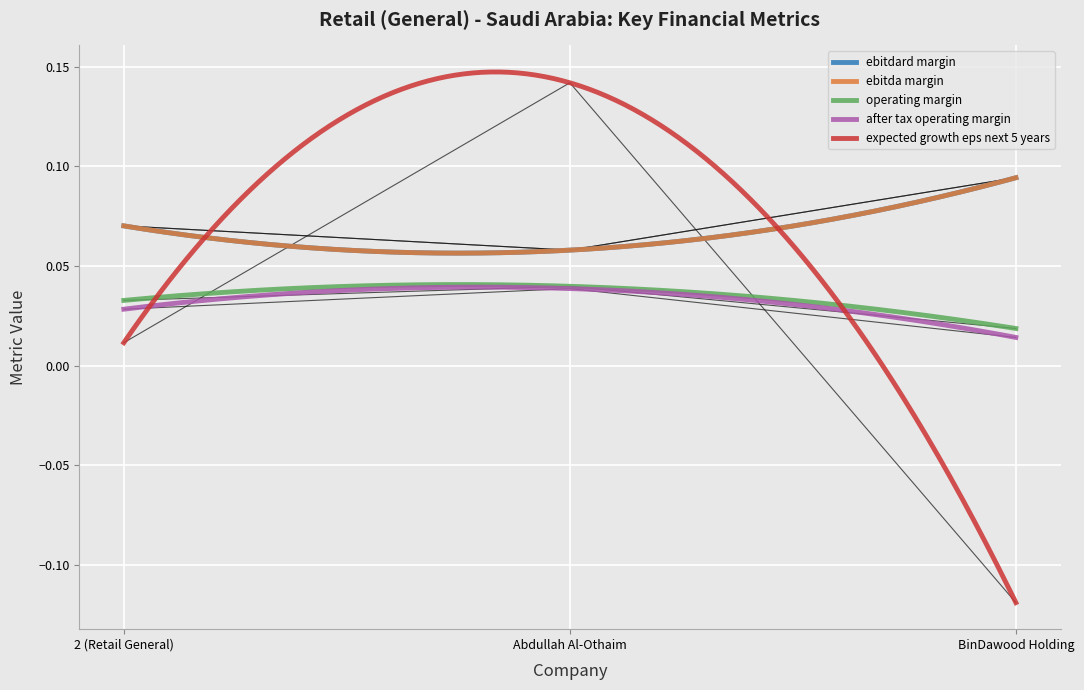

Is it true that ebitdard_margin equals 0.1 at 2 (Retail General)?

True